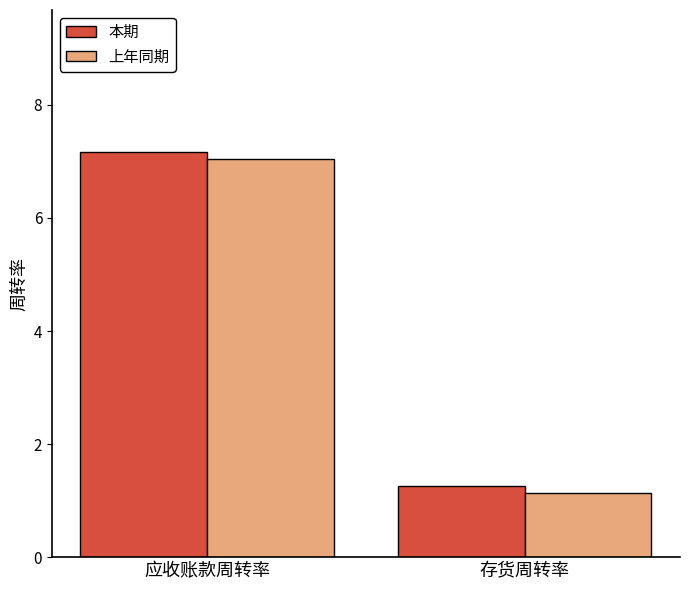

The value of 上年同期 at 存货周转率 is 1.9. True or false?

False